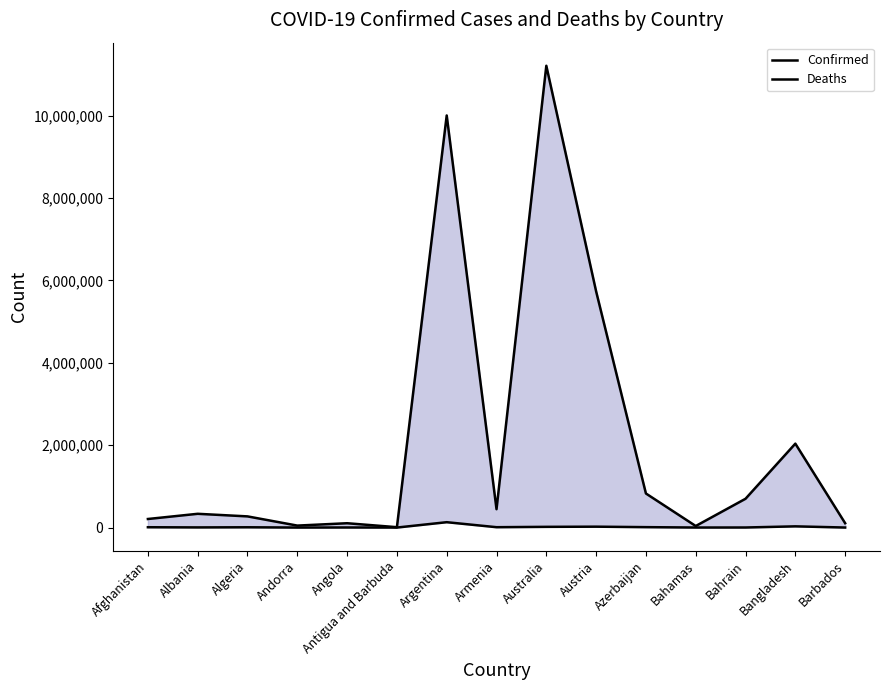

List the series in order of their overall mean, lowest first.

Deaths, Confirmed